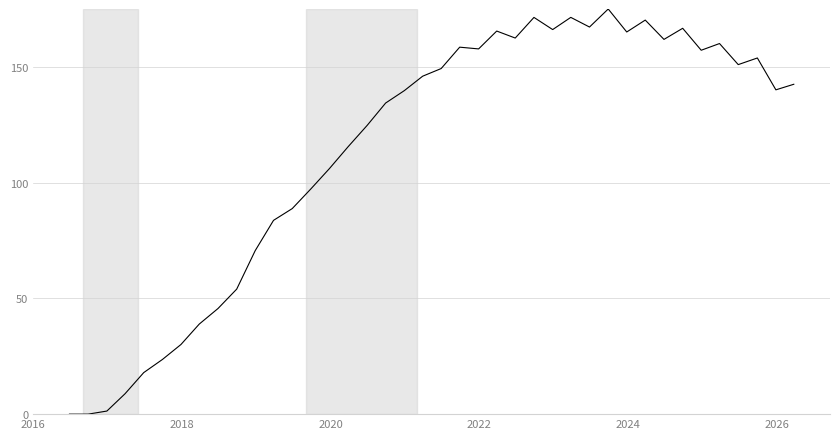

What is the difference between the maximum and minimum values?

175.0